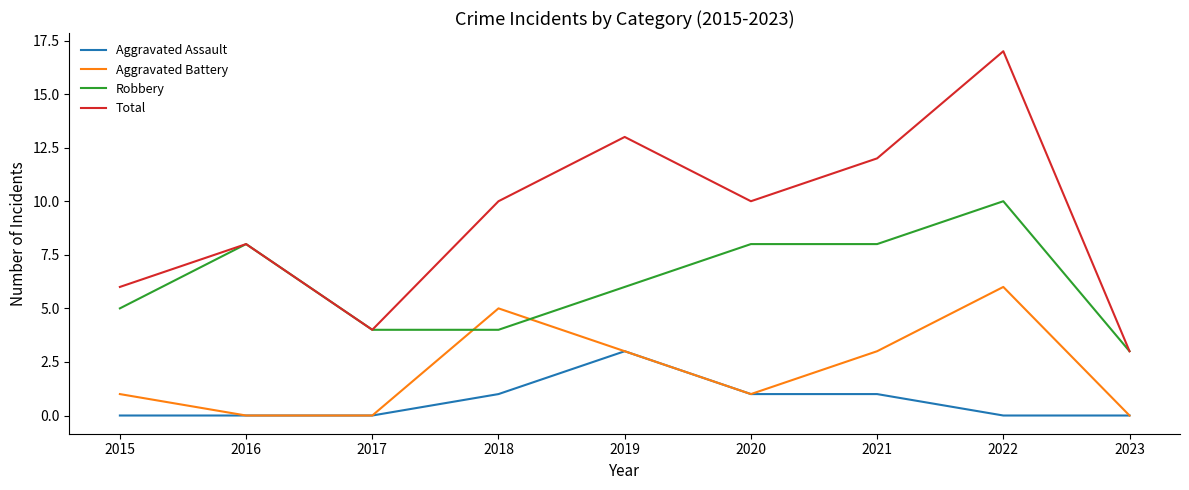

Reading left to right, list all the values displayed in this chart.

Aggravated Assault: 2015=0	2016=0	2017=0	2018=1	2019=3	2020=1	2021=1	2022=0	2023=0
Aggravated Battery: 2015=1	2016=0	2017=0	2018=5	2019=3	2020=1	2021=3	2022=6	2023=0
Robbery: 2015=5	2016=8	2017=4	2018=4	2019=6	2020=8	2021=8	2022=10	2023=3
Total: 2015=6	2016=8	2017=4	2018=10	2019=13	2020=10	2021=12	2022=17	2023=3